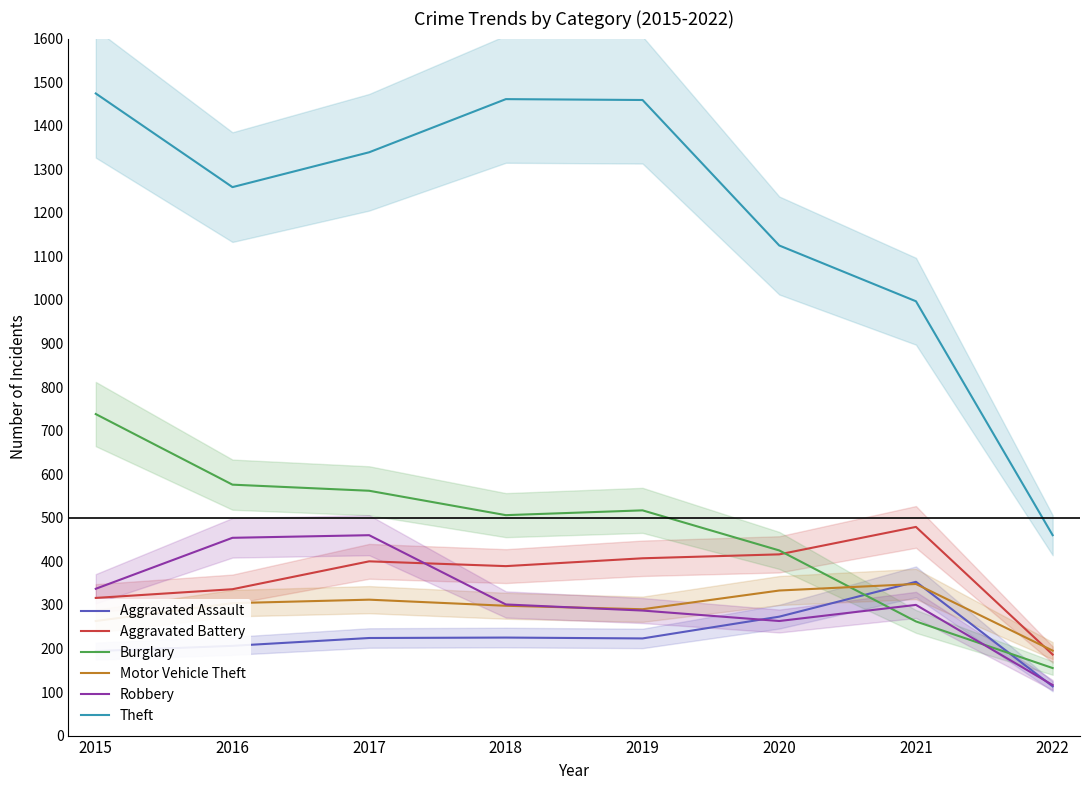

Rank the categories by Robbery value from lowest to highest.

2022, 2020, 2019, 2021, 2018, 2015, 2016, 2017